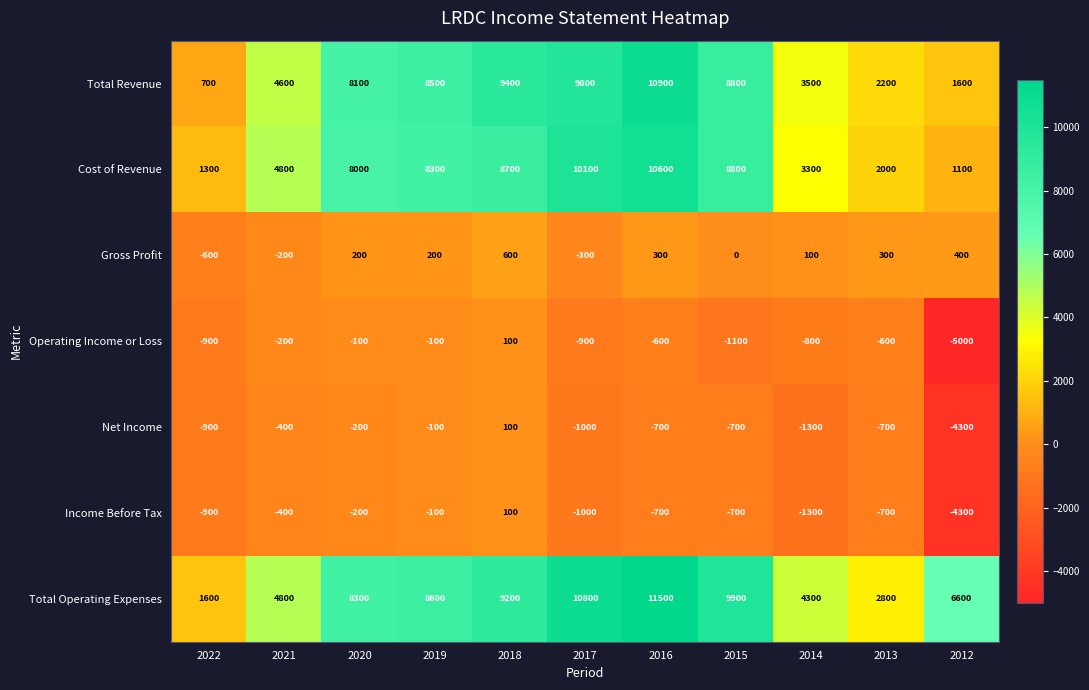

What is the sum of the Total Operating Expenses values at 2015 and 2020?

18200